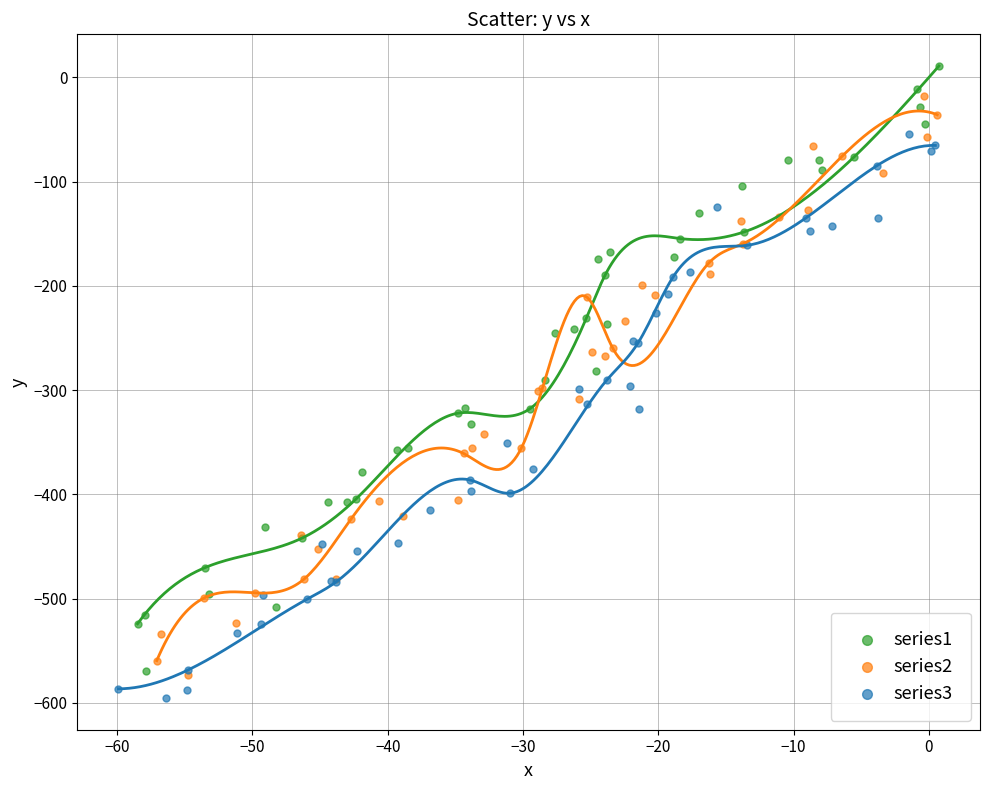

Which series has the largest Y range (max minus min)?

series1